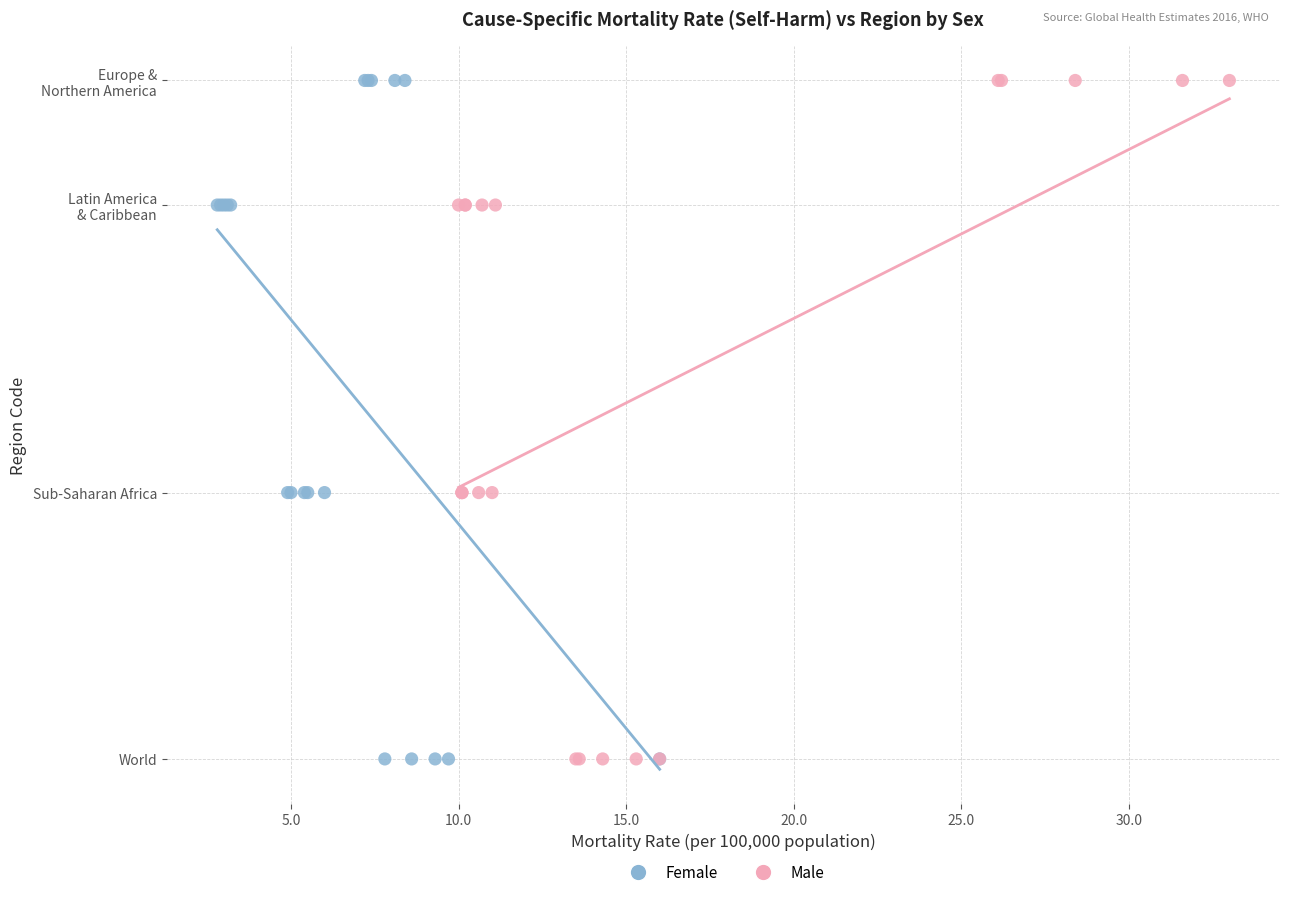

What are all the series names shown in the legend?

Female, Male